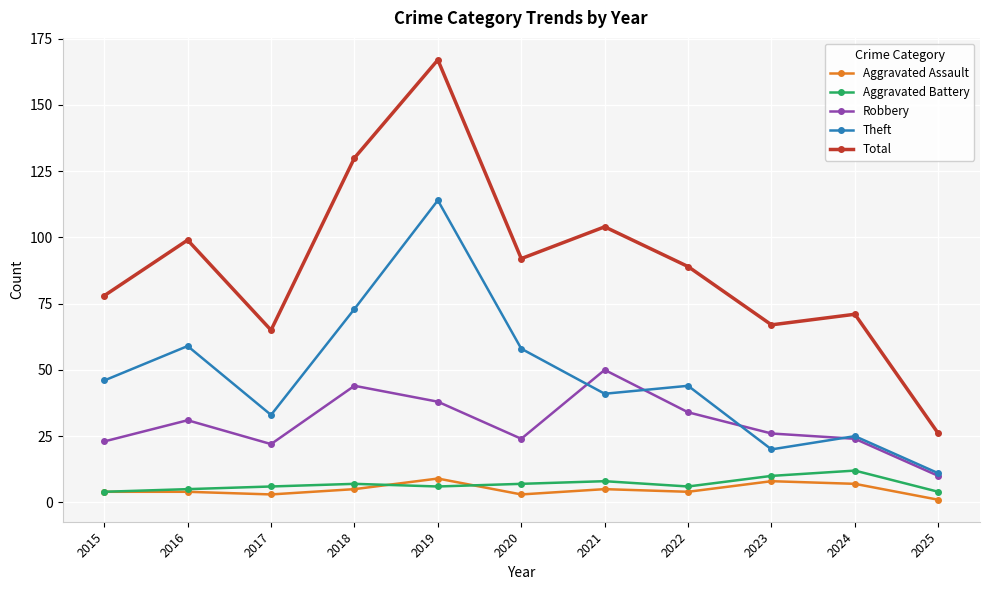

Which category has the highest value across all series?

2019